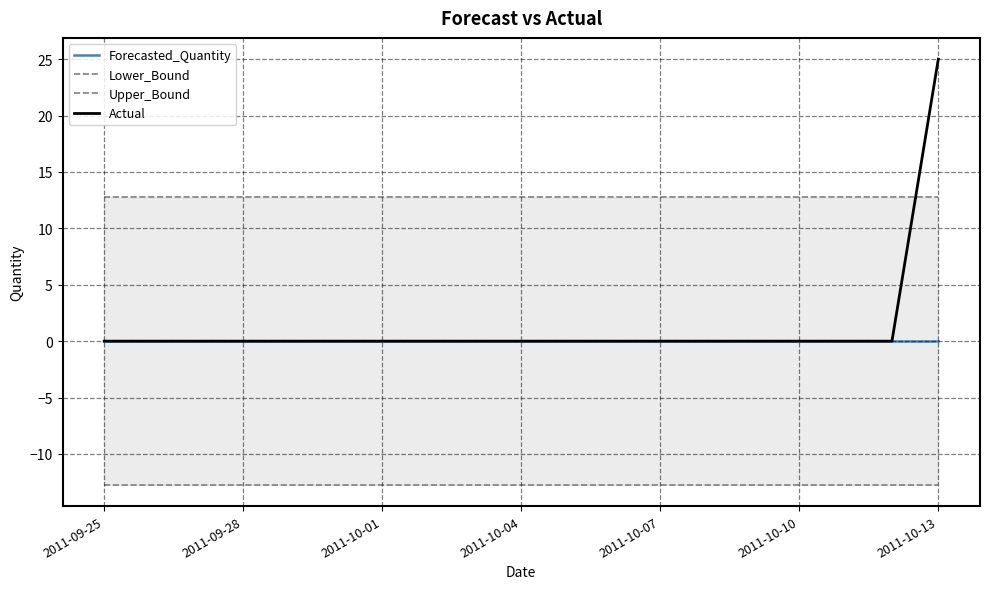

What is the highest value of the Upper_Bound series?

12.7